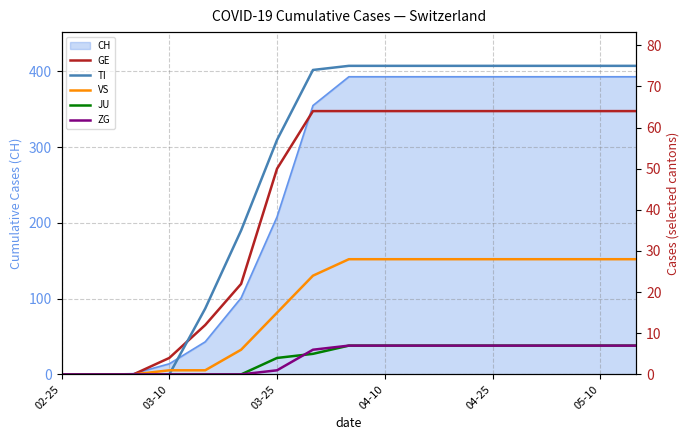

True or false: CH has a value of 393 at 04-25.

True